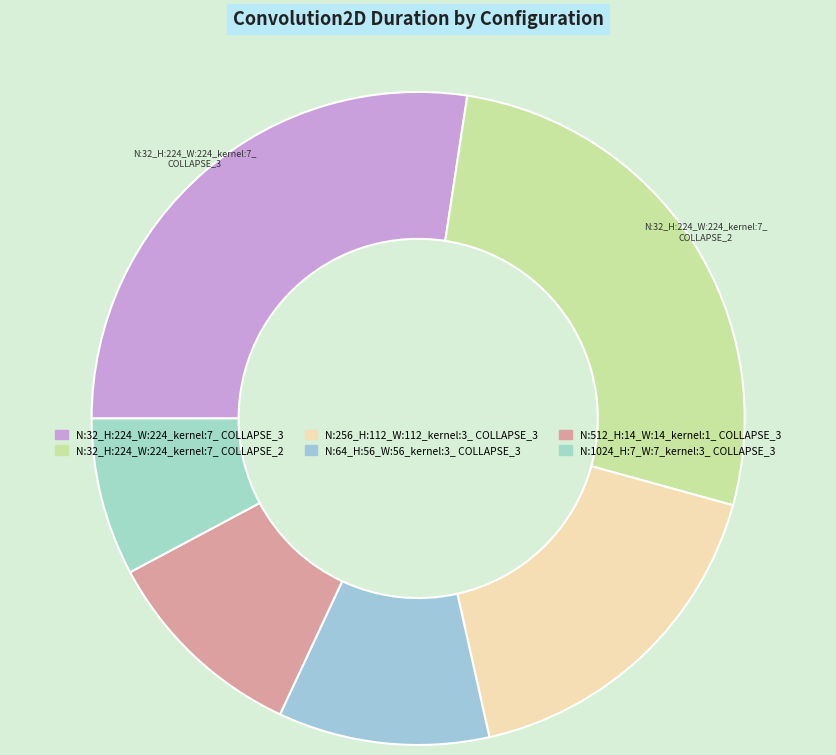

Count the number of slices in the pie.

6